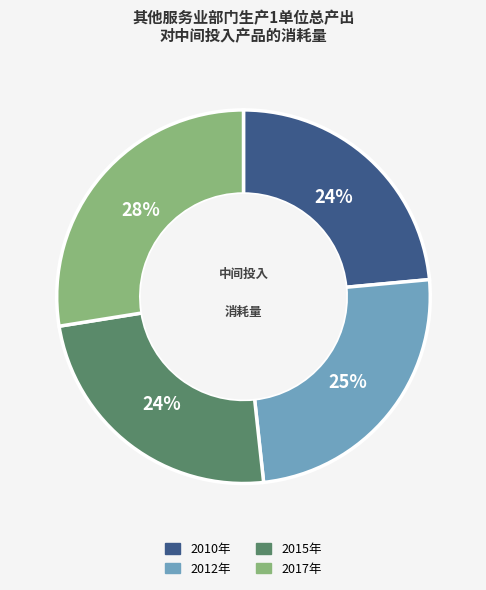

Is the sum of 2015年 and 2012年 greater than half?

No